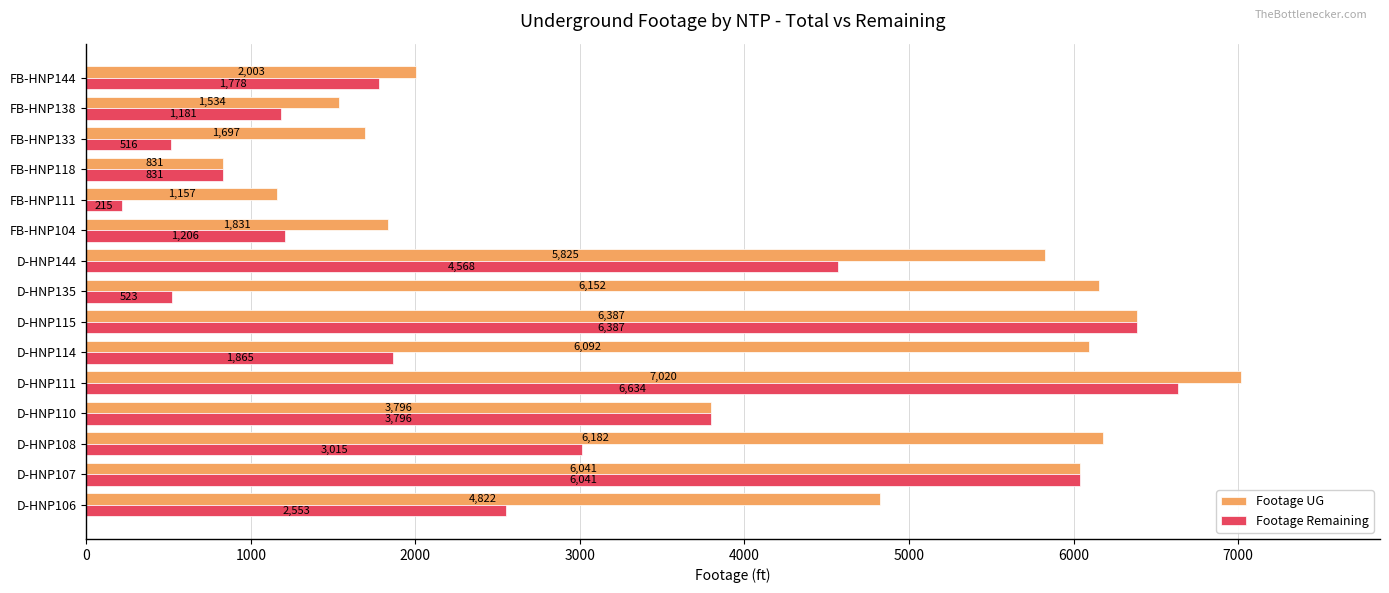

How many data points does each series have?

15